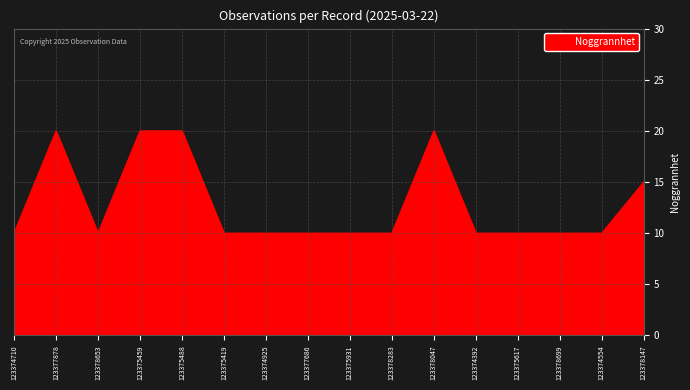

What is the maximum value shown in the chart?

20